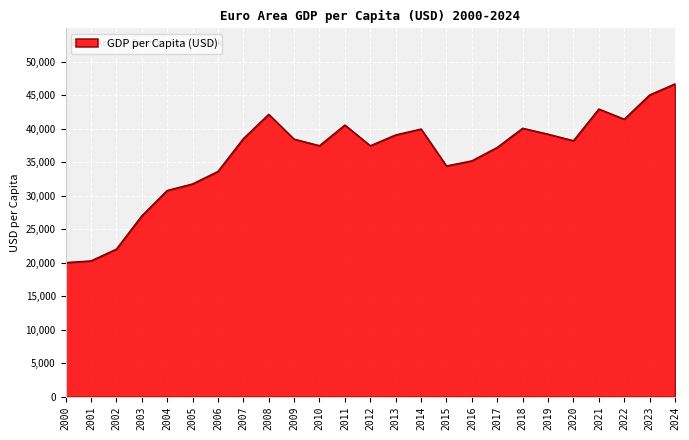

What is the greatest value displayed?

46724.4